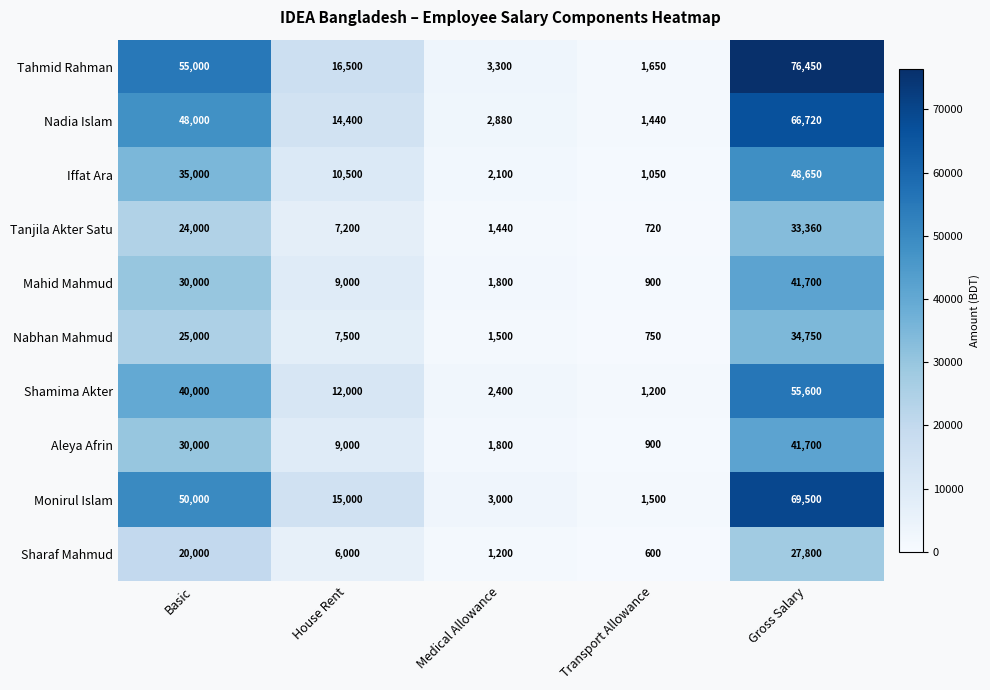

Which category has the lowest value across all series?

Transport Allowance